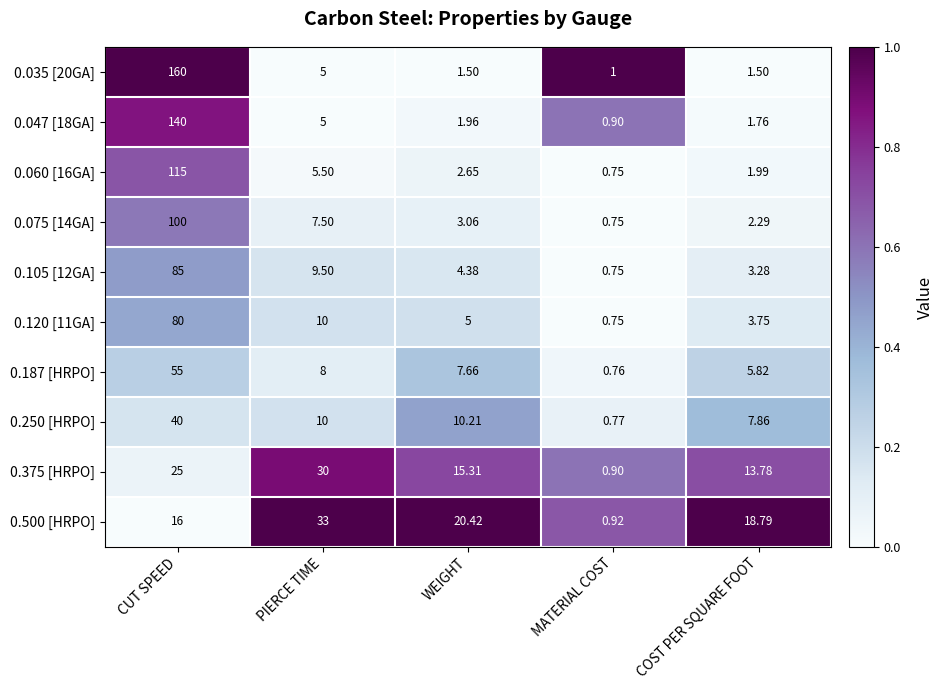

Which series changed the most between MATERIAL COST and COST PER SQUARE FOOT?

0.500 [HRPO]